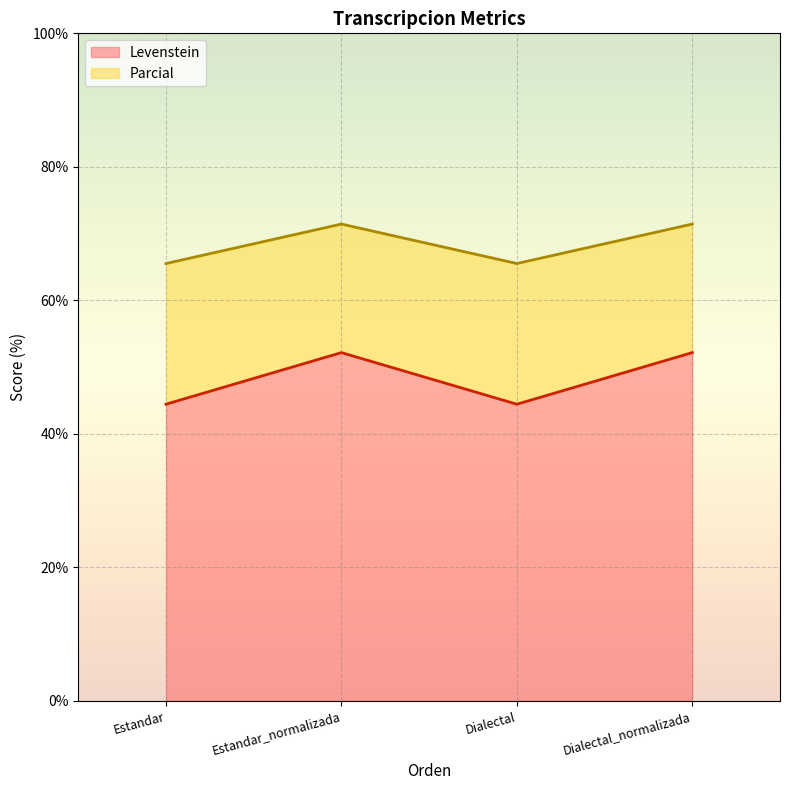

What is the lowest value of the Levenstein series?

44.4